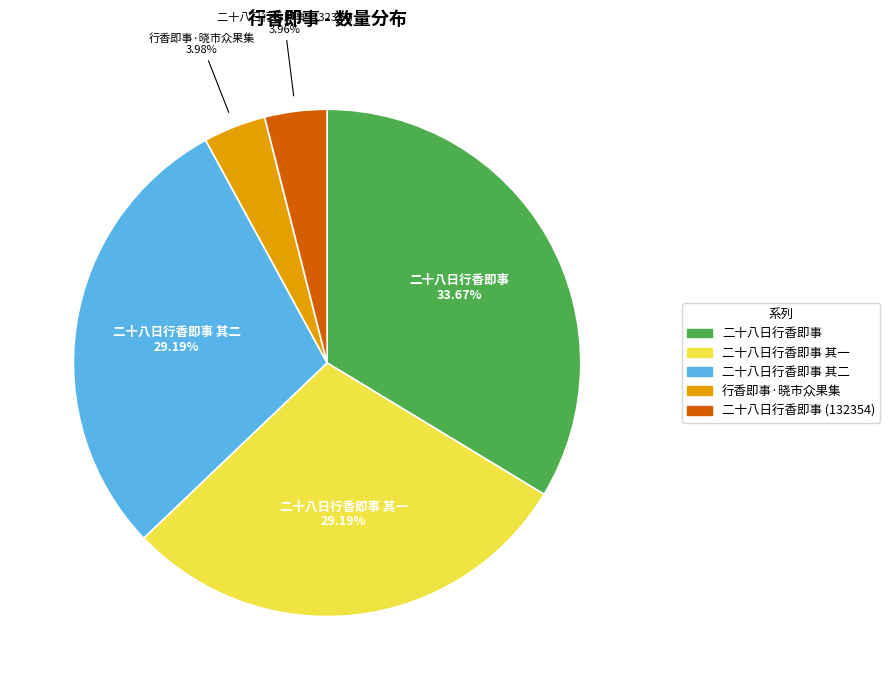

Is there any slice that represents more than half of the pie?

No